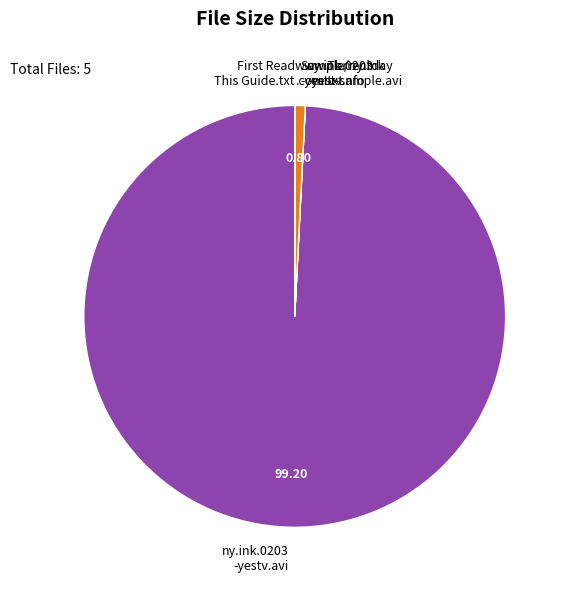

Does ny.ink.0203 -yestv.avi represent more than half of the total?

Yes